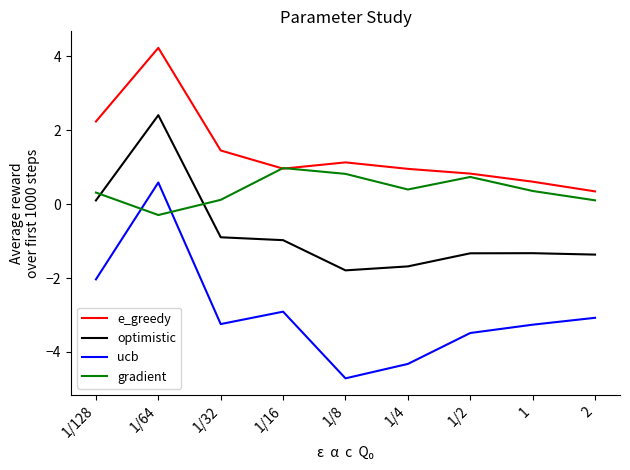

List the series in order of their peak value, highest first.

e_greedy, optimistic, gradient, ucb